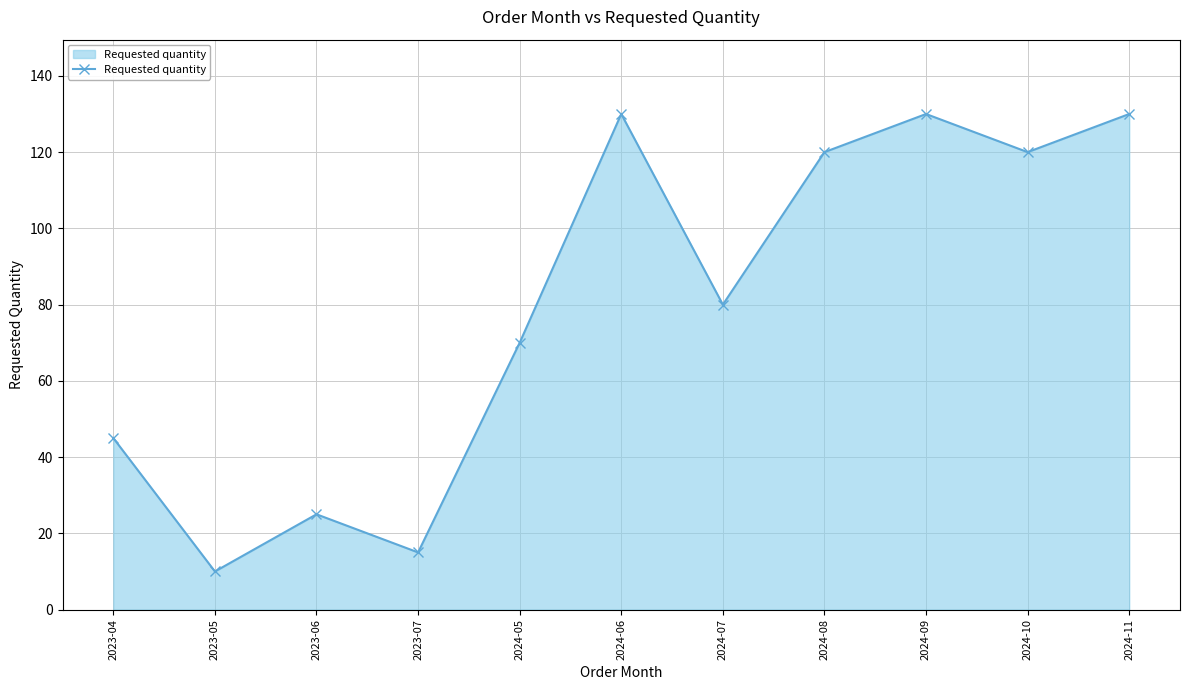

What is the change in value from 2023-06 to 2024-08?

+95